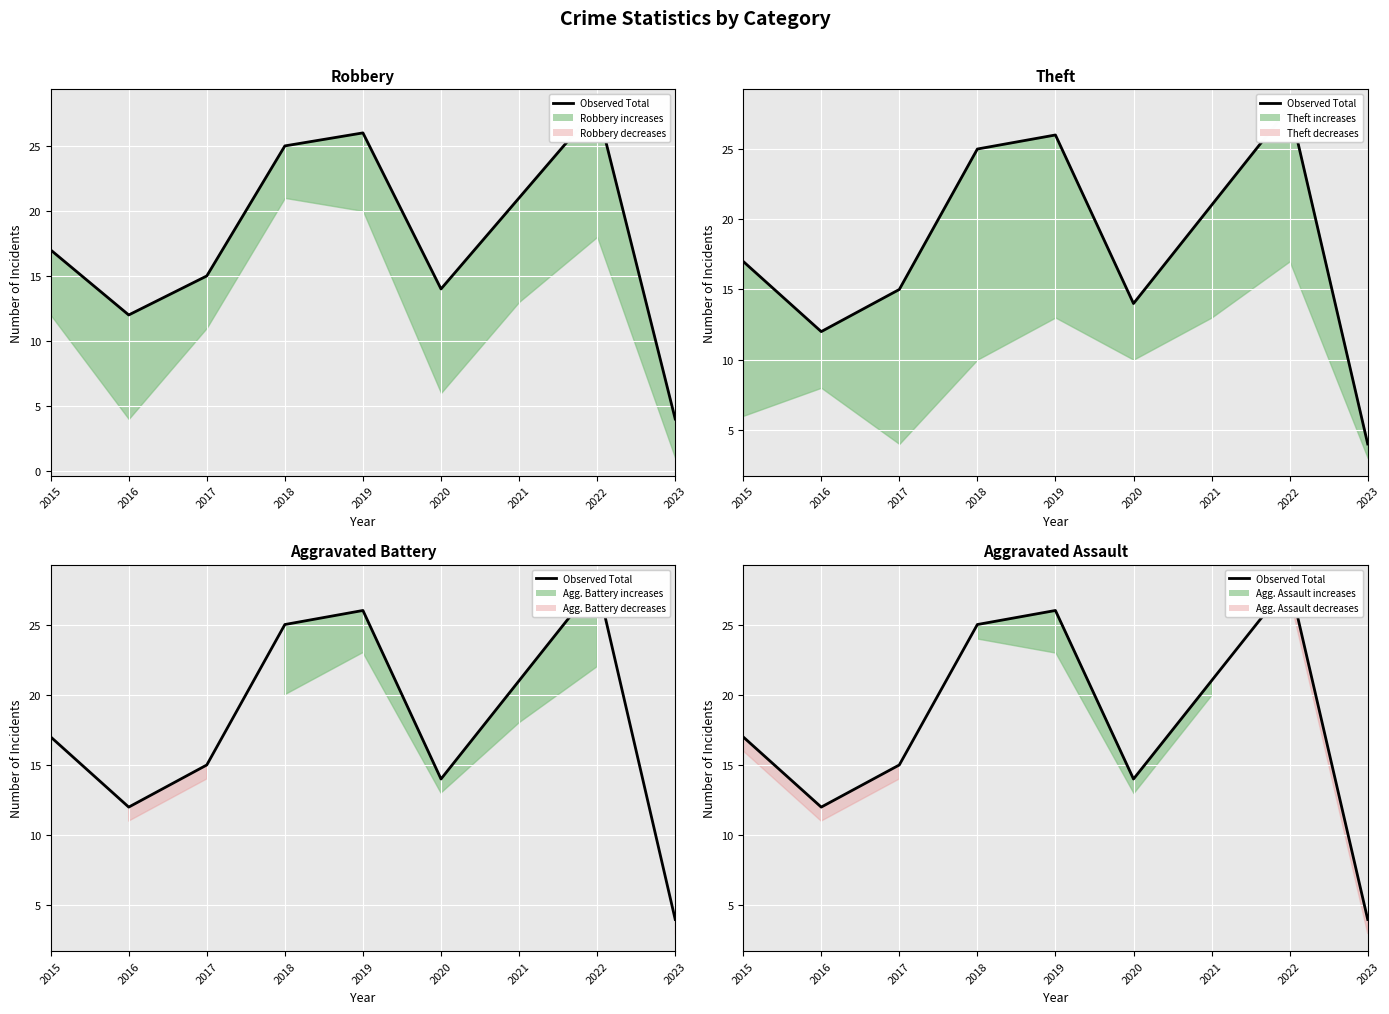

What is the difference between the second highest and minimum values?

22